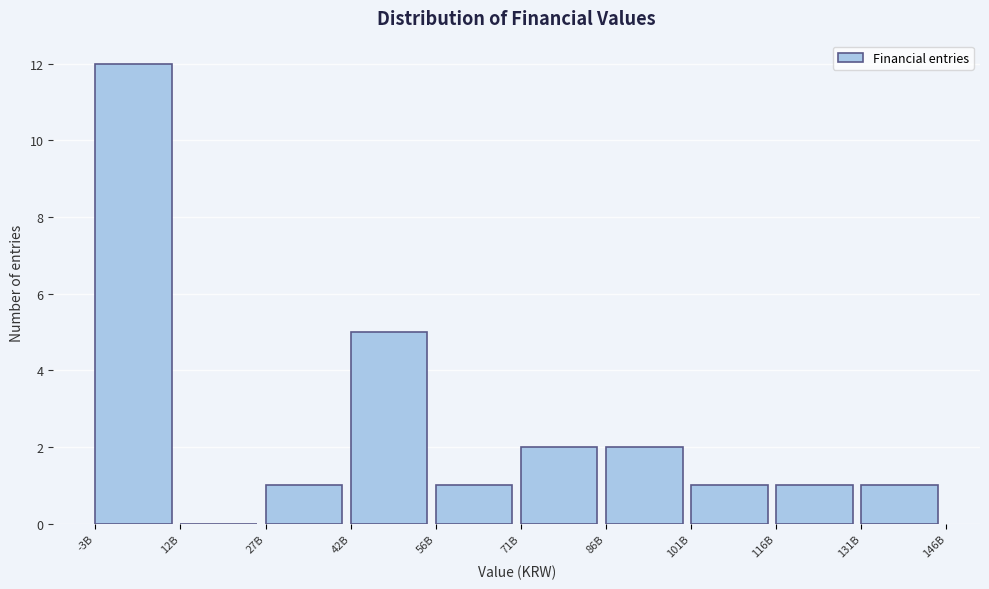

Reading left to right, transcribe all the data shown in this chart.

-3B=12	12B=0	27B=1	42B=5	56B=1	71B=2	86B=2	101B=1	116B=1	131B=1